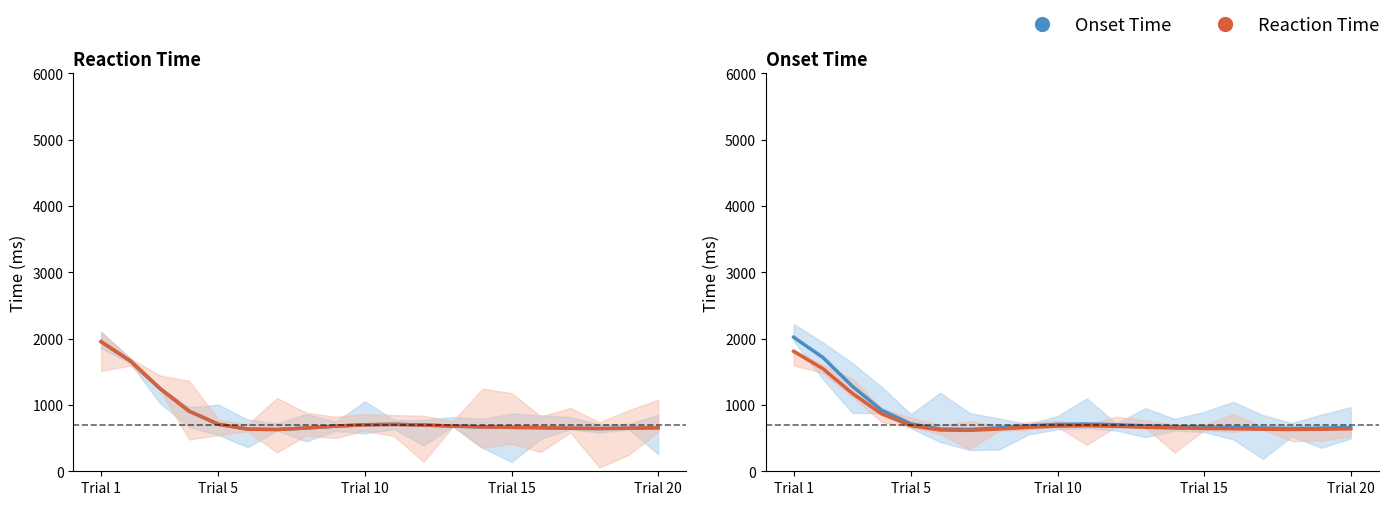

Does the chart have visible grid lines?

No